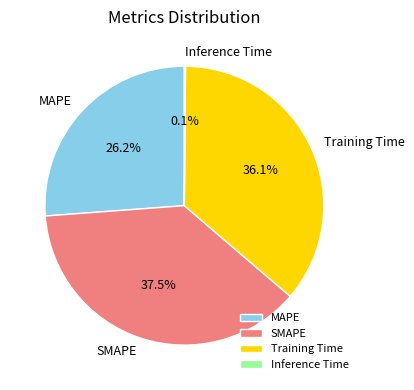

Is it true that Training Time is 30% of the pie?

False